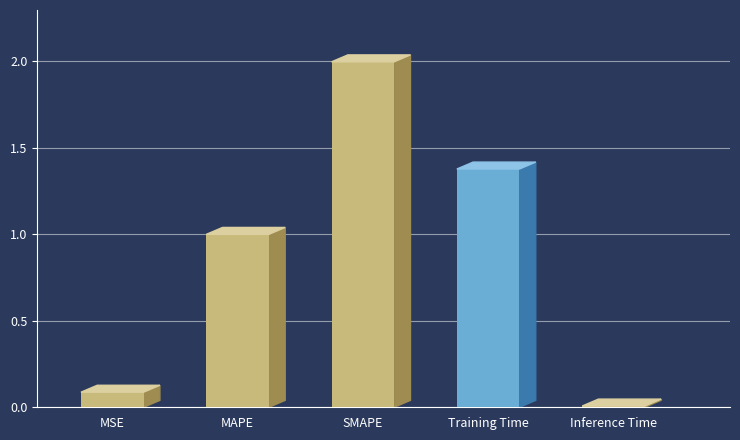

Is it true that the value at Inference Time is 0.0?

True